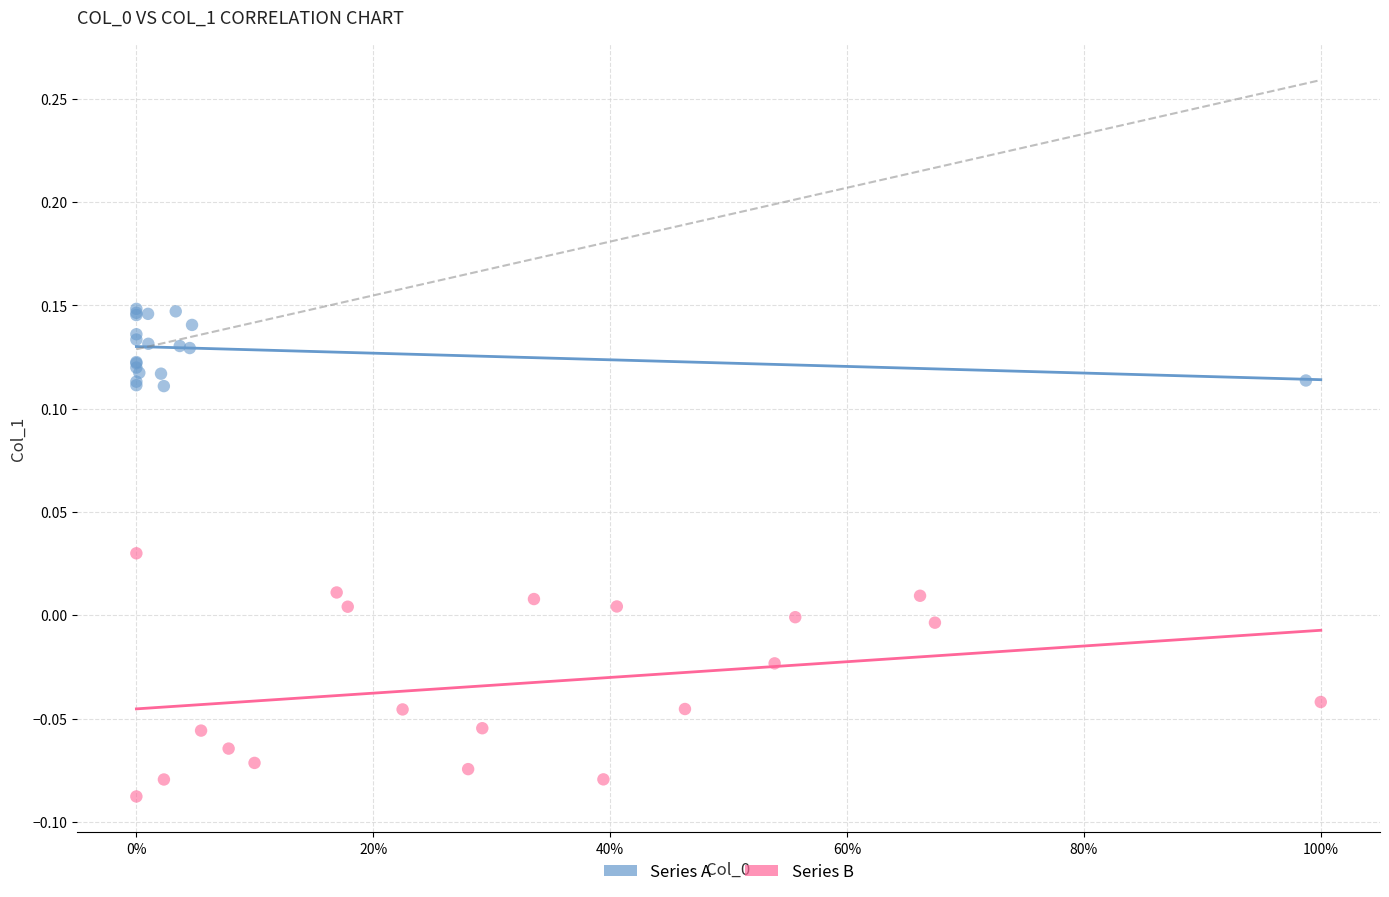

Which series has the widest spread of Y values?

Series B